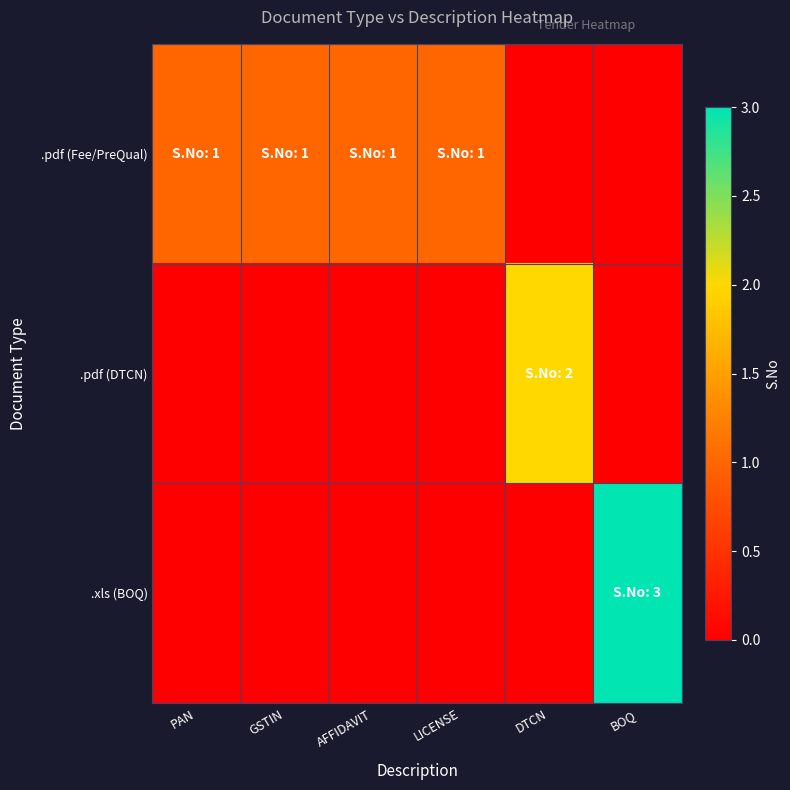

Reading left to right, what are all the values shown in this chart?

.pdf (Fee/PreQual): PAN=1	GSTIN=1	AFFIDAVIT=1	LICENSE=1	DTCN=0	BOQ=0
.pdf (DTCN): PAN=0	GSTIN=0	AFFIDAVIT=0	LICENSE=0	DTCN=2	BOQ=0
.xls (BOQ): PAN=0	GSTIN=0	AFFIDAVIT=0	LICENSE=0	DTCN=0	BOQ=3